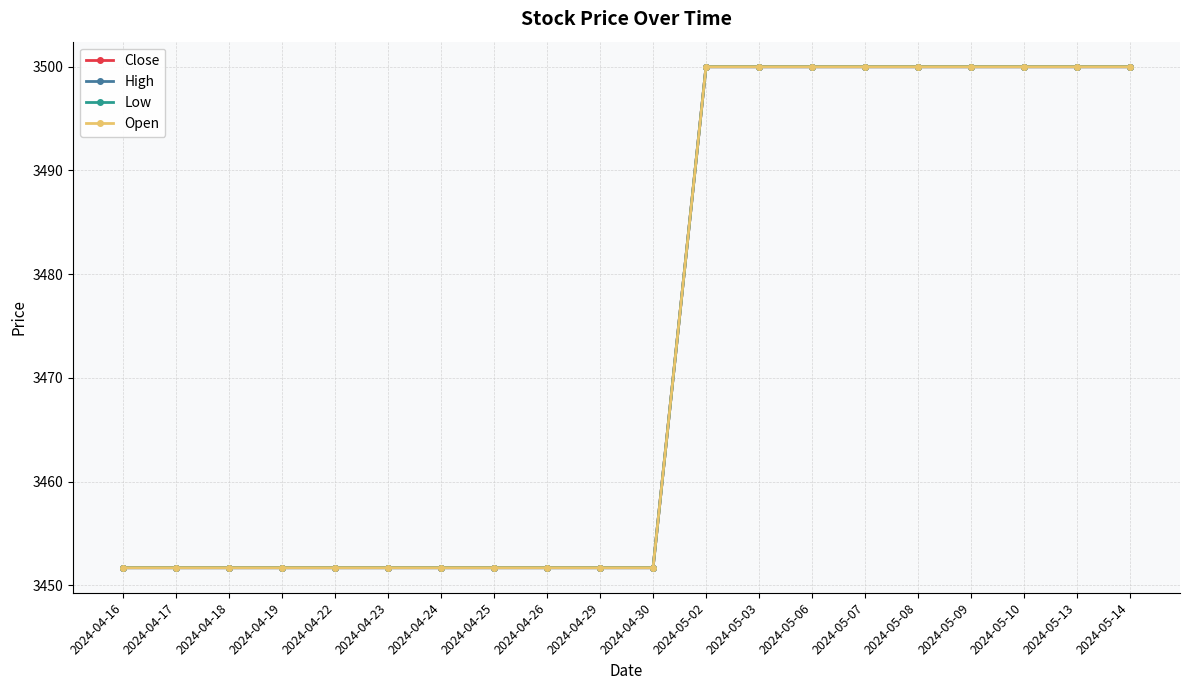

Rank the series at 2024-04-17 from lowest to highest value.

Close, High, Low, Open